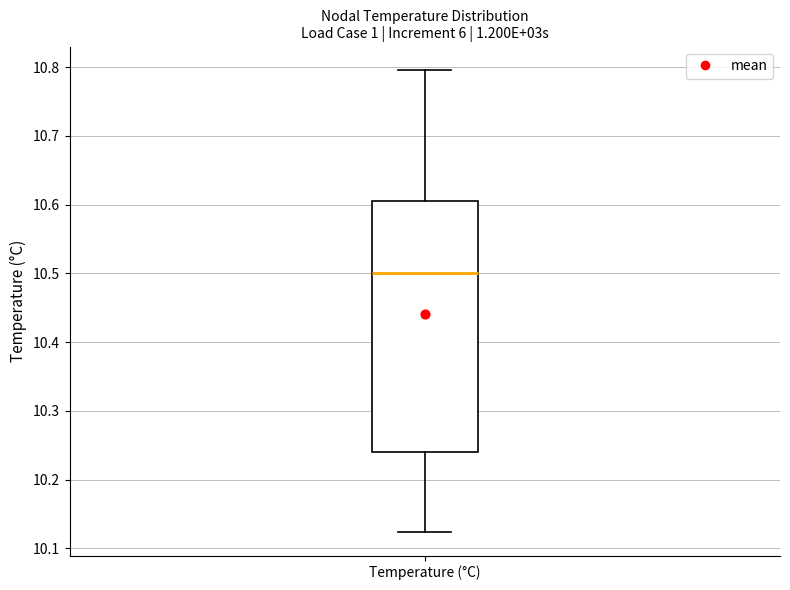

Transcribe this box plot: give where the median line is, the range the box spans, and where the two whiskers end, as read against the y-axis. The values are not printed on the chart, so give them approximately, as read against the axis.

median 10.50, box 10.24 to 10.61, whiskers 10.12 to 10.80